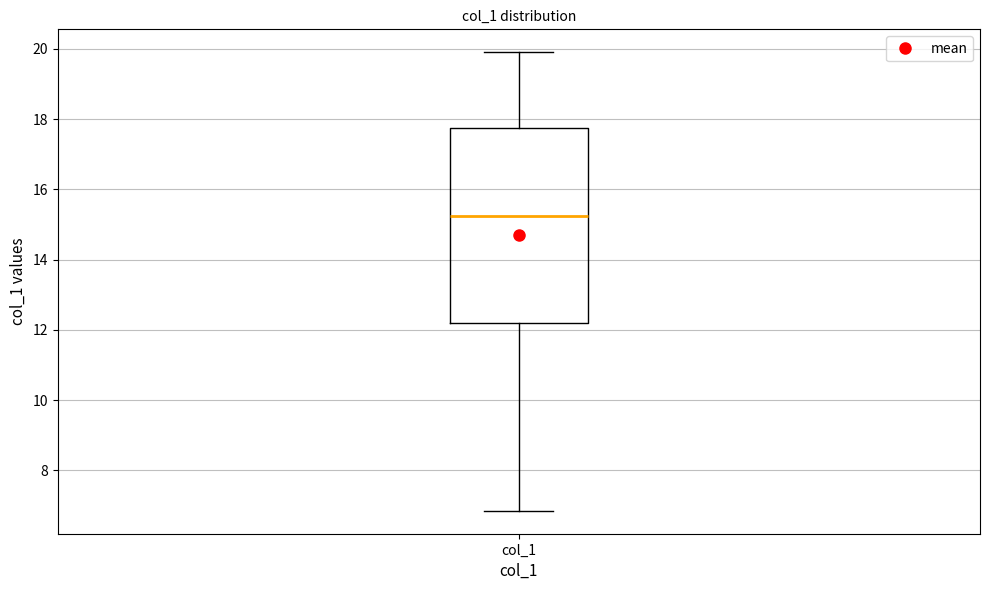

Read this box plot against the y-axis: the position of the median line, the range covered by the box, and the ends of both whiskers. The values are not printed on the chart, so give them approximately, as read against the axis.

median 15.2, box 12.2 to 17.8, whiskers 6.8 to 20.0